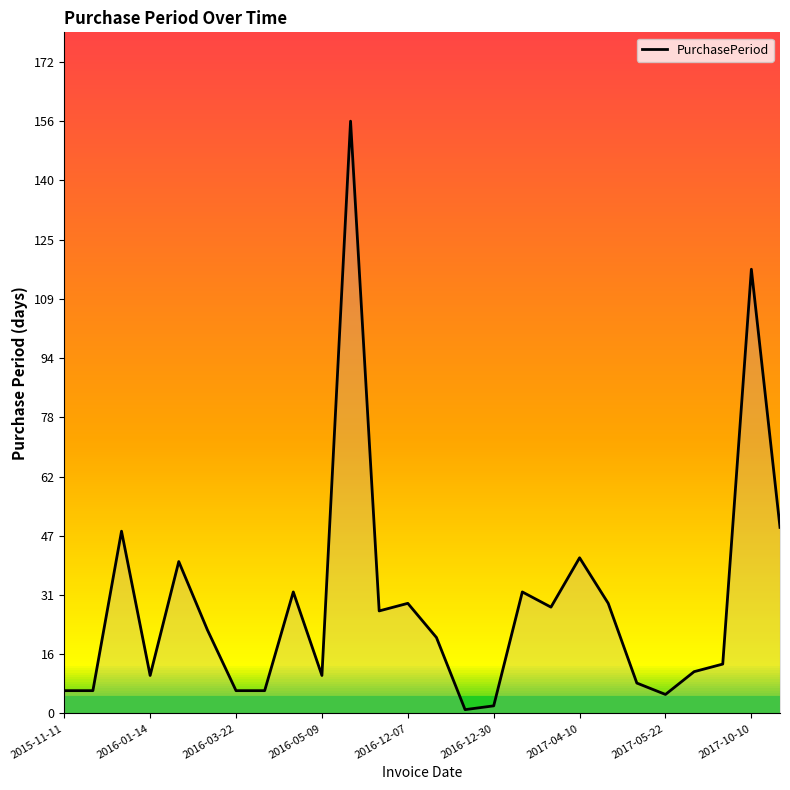

What is the difference between the maximum and minimum values?

155